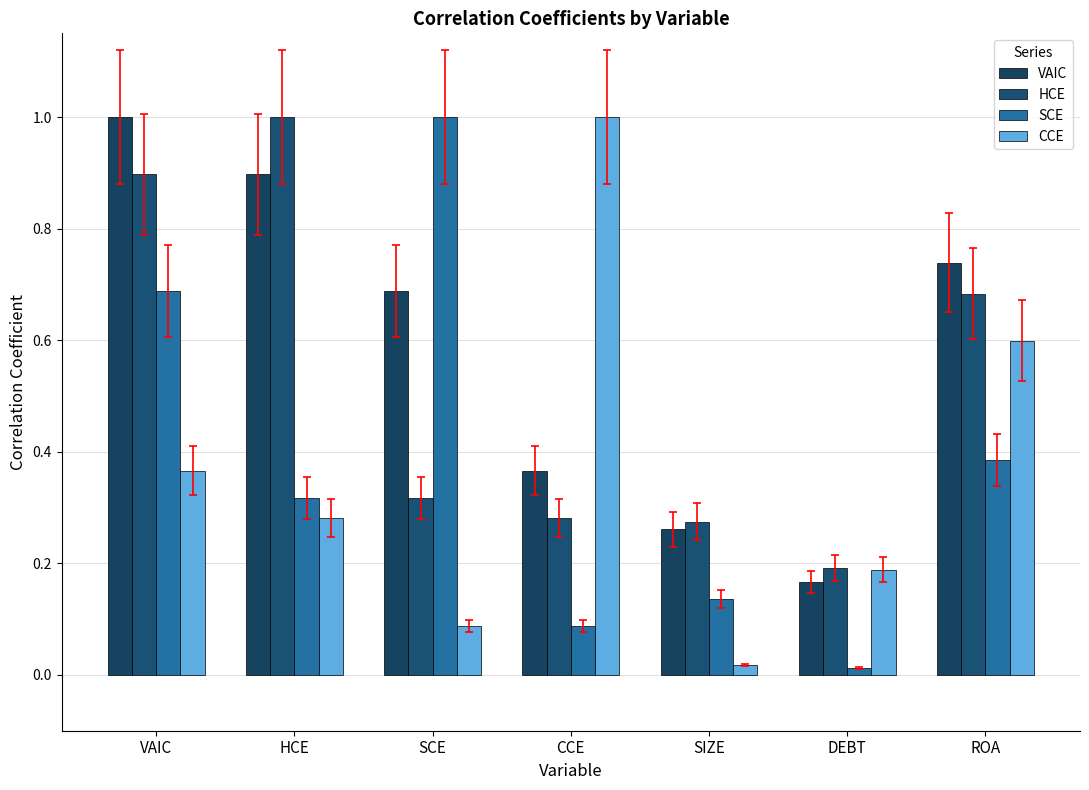

What is the maximum value for VAIC?

1.0